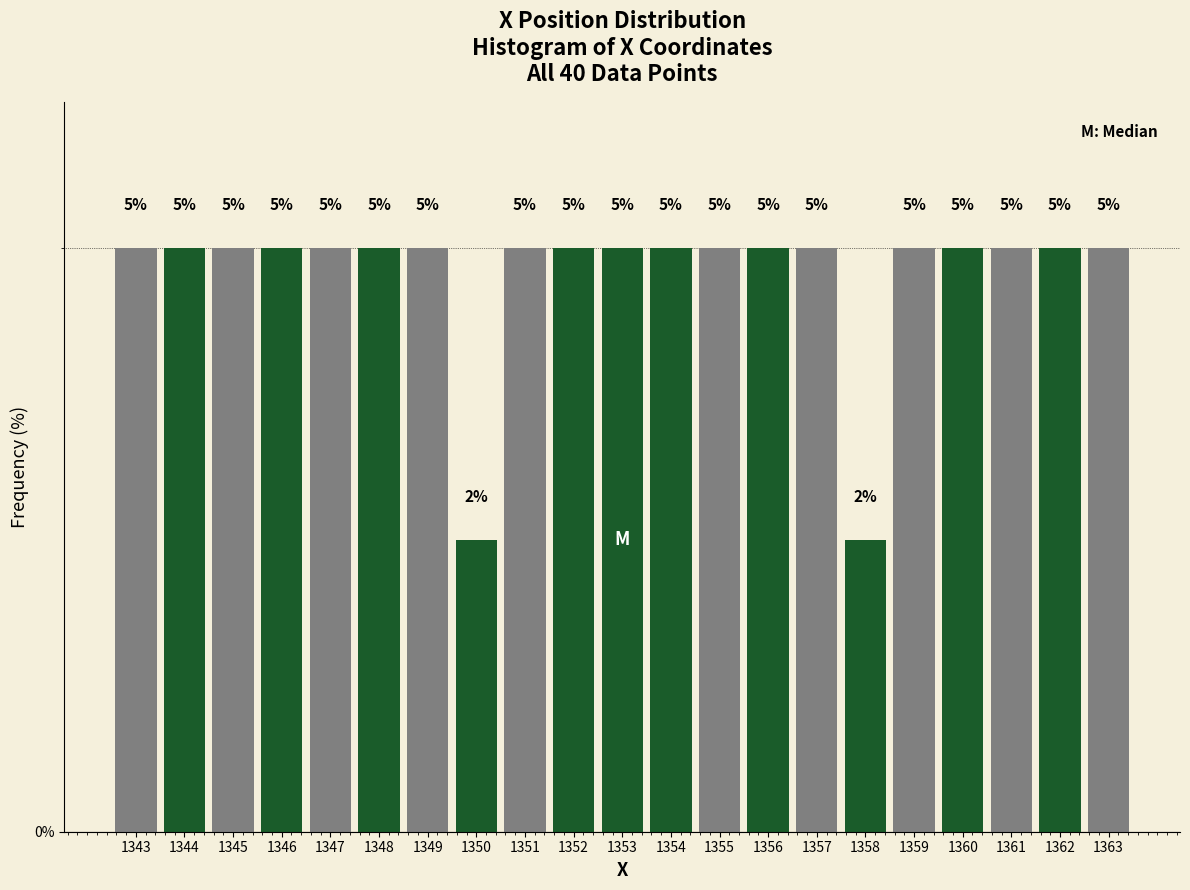

Read the value at 1345.

5.0